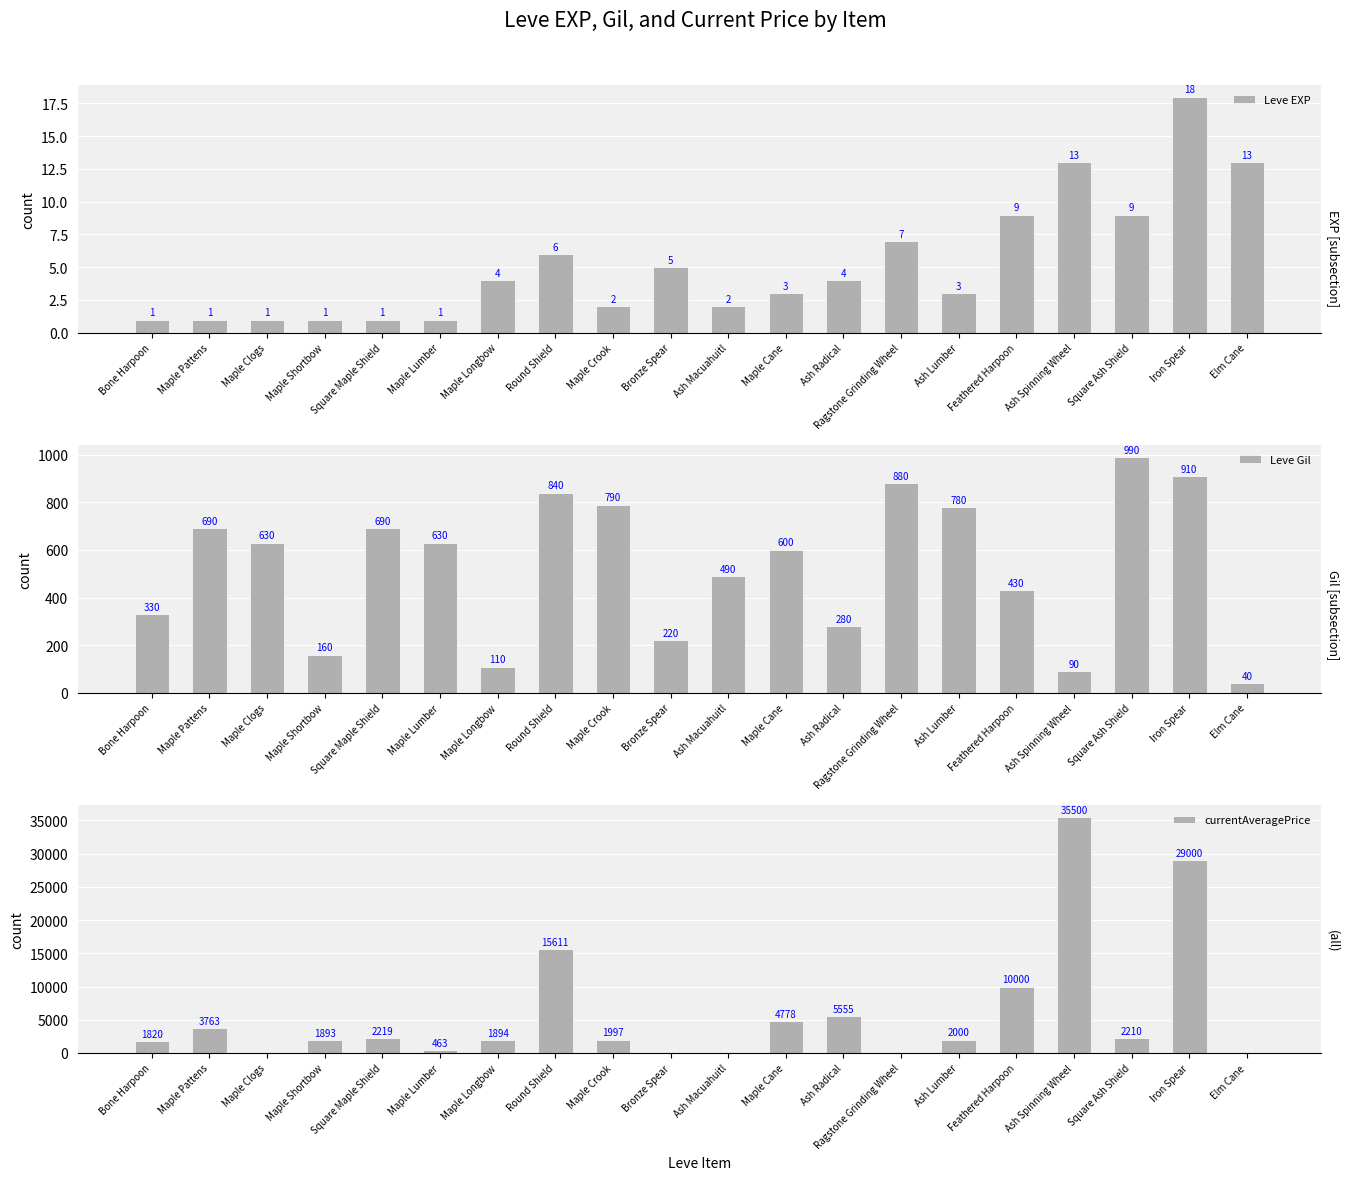

What is the total value across all series at Bronze Spear?

225